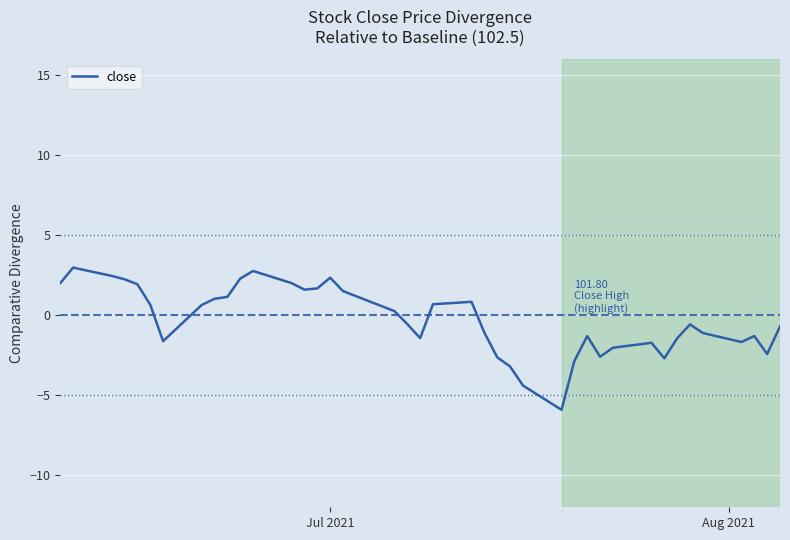

How many values are below 0?

21